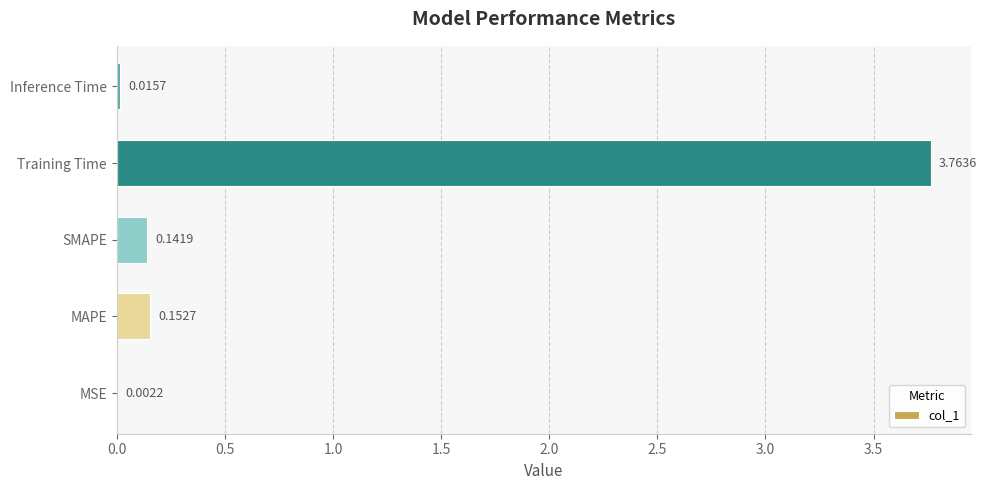

What is the sum of all values?

4.1